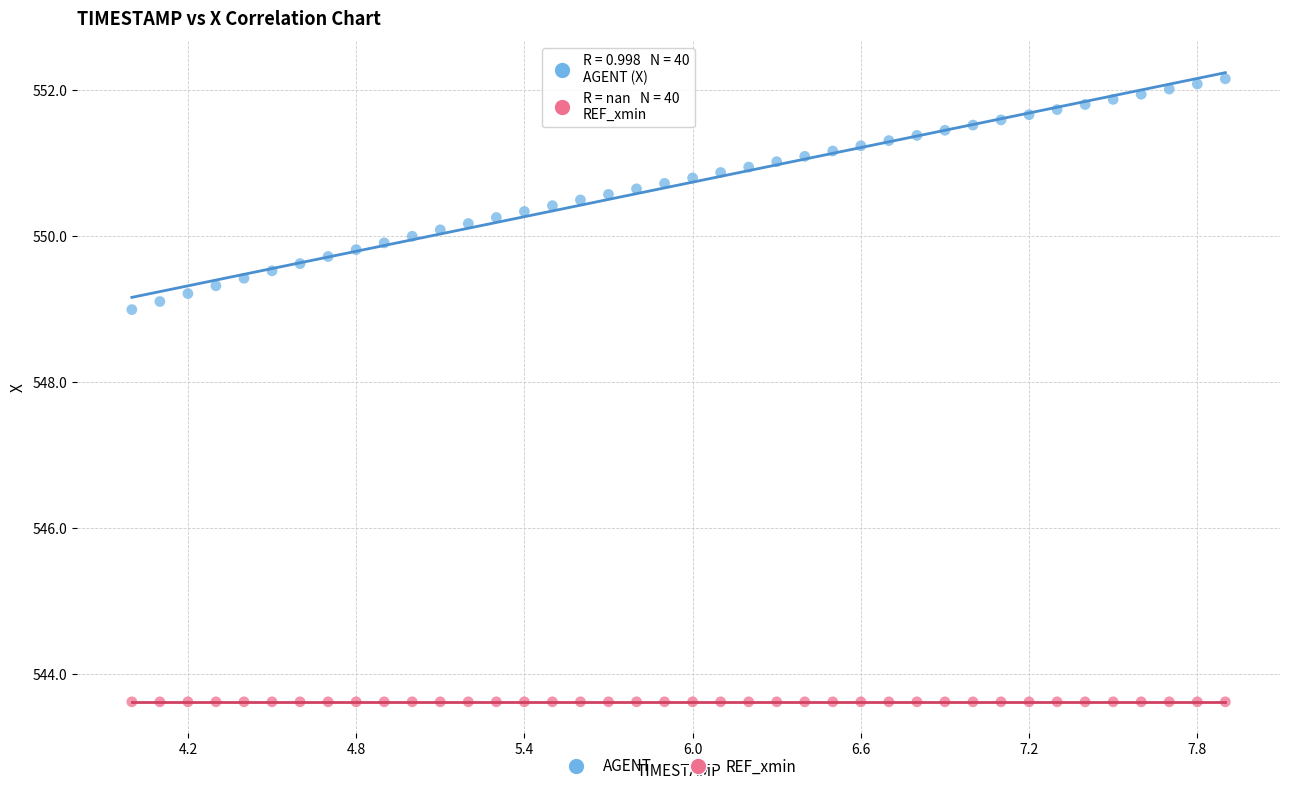

Across all series, what Y value is closest to 547?

549.0